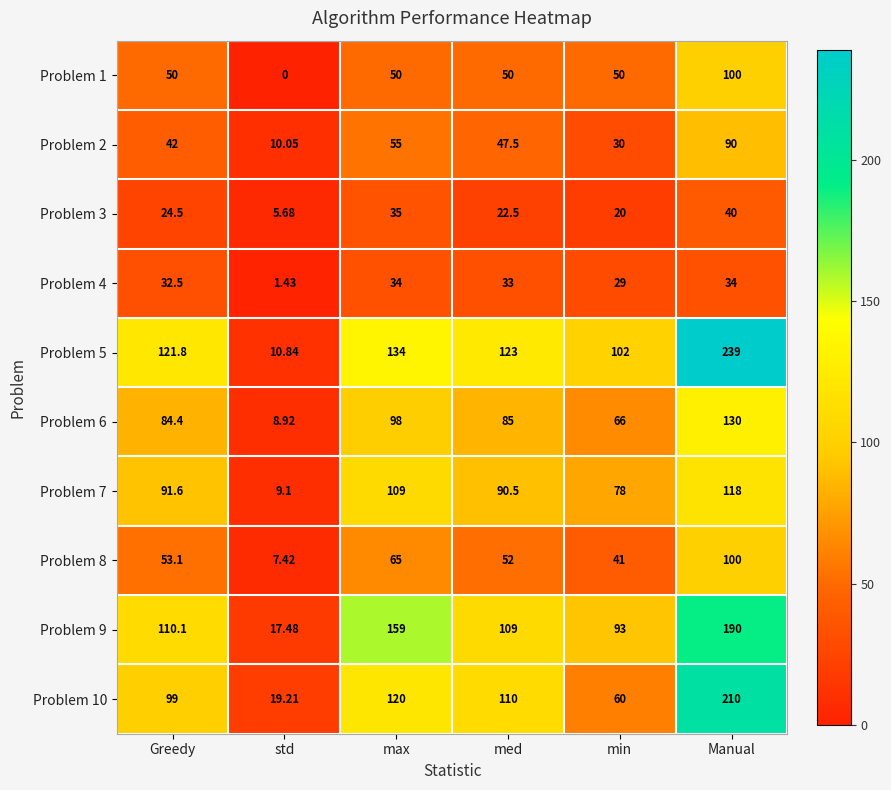

At how many categories does at least one series exceed 187?

1